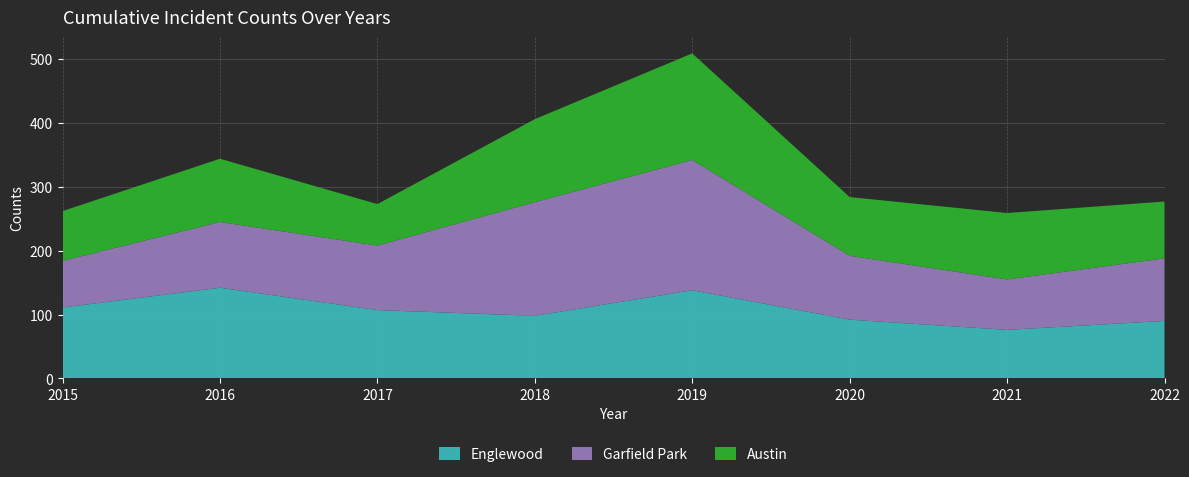

Reading right to left, extract all data points from this chart.

Englewood: 2022=90	2021=76	2020=92	2019=138	2018=98	2017=107	2016=142	2015=111
Garfield Park: 2022=98	2021=79	2020=100	2019=204	2018=178	2017=101	2016=103	2015=73
Austin: 2022=89	2021=104	2020=92	2019=167	2018=130	2017=65	2016=99	2015=78